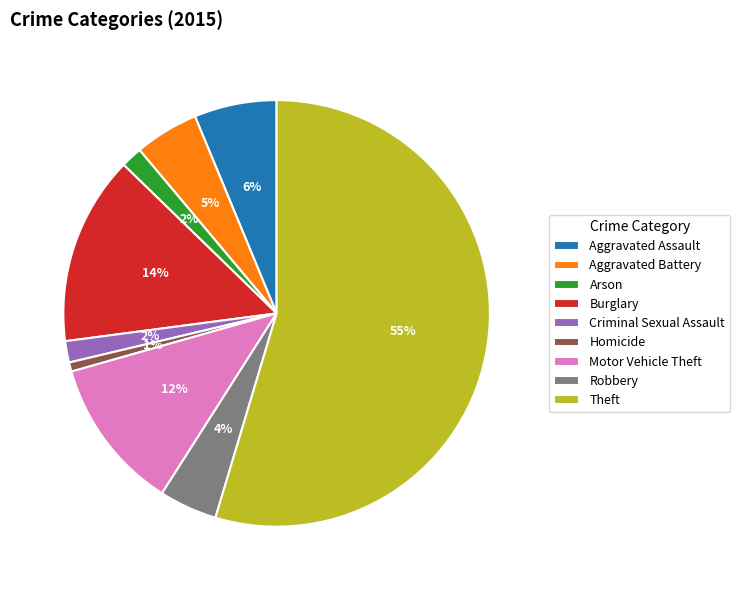

Is the sum of Robbery and Motor Vehicle Theft greater than half?

No